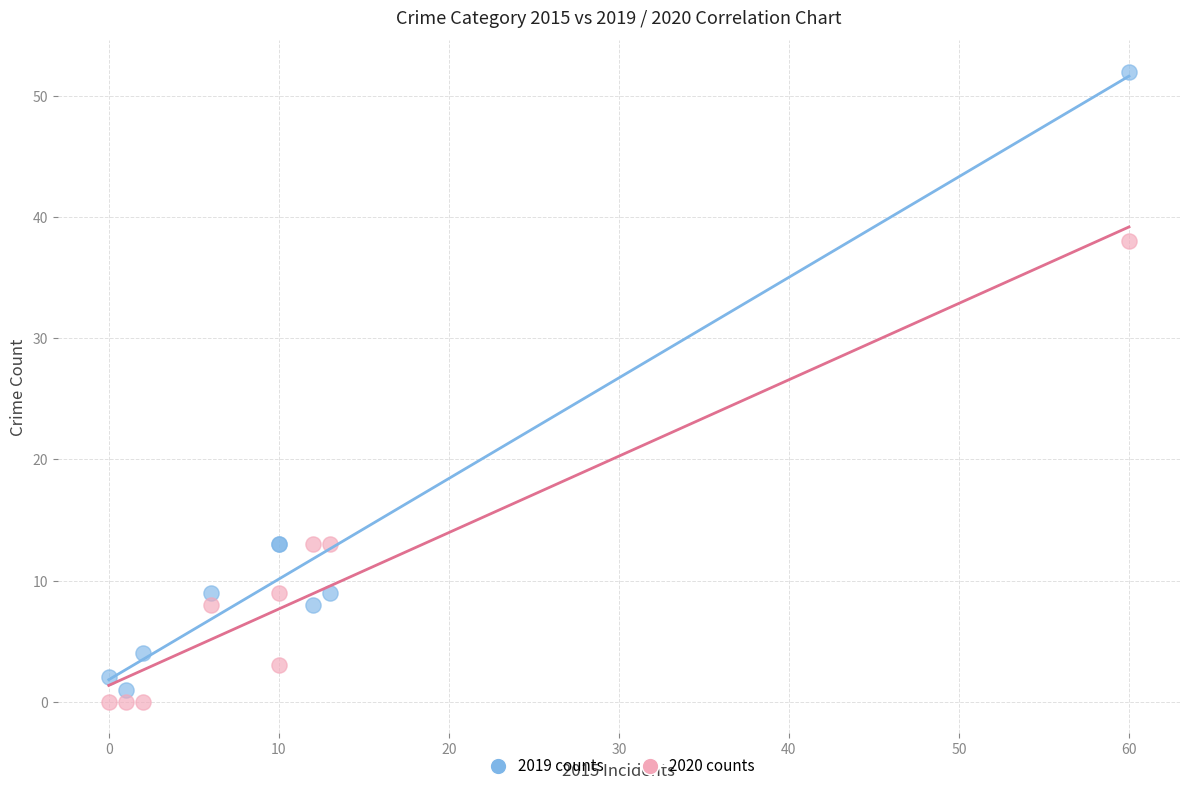

Which series reaches the minimum Y coordinate?

2020 counts